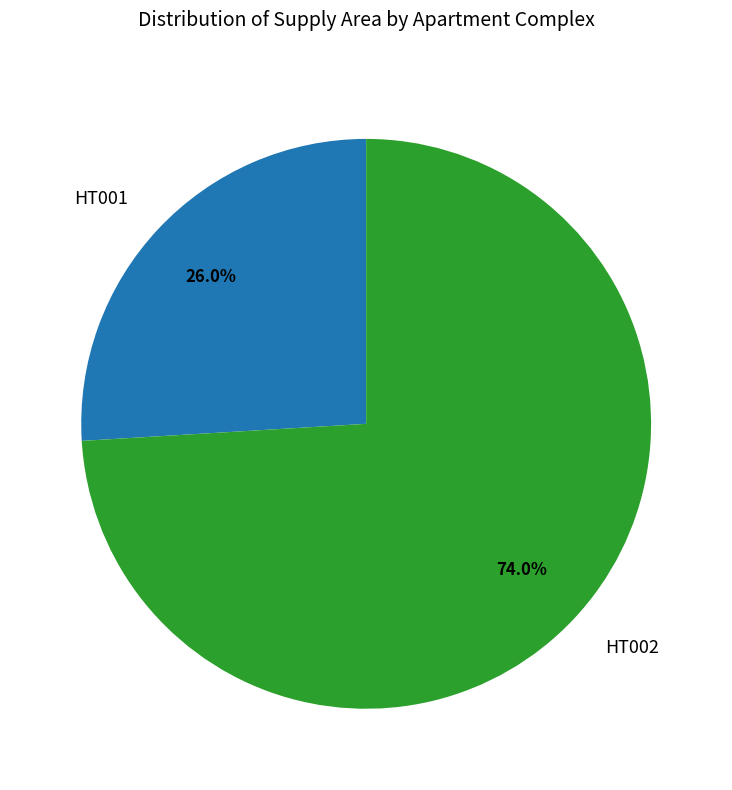

Between HT001 and HT002, which is larger?

HT002